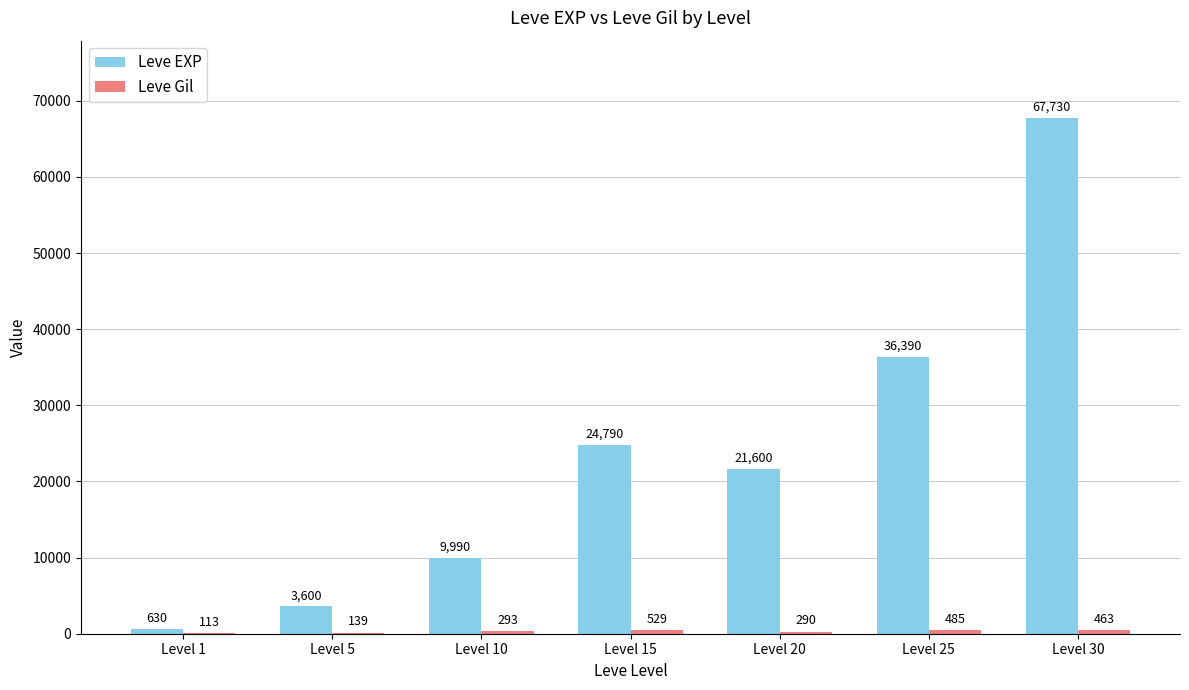

At which category is the sum across all series the highest?

Level 30